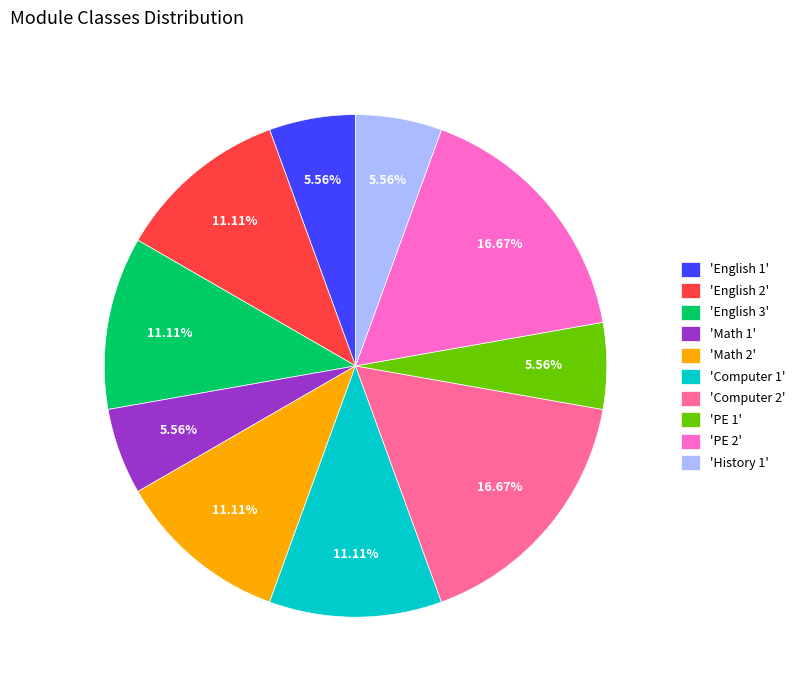

Does any single category account for the majority?

No